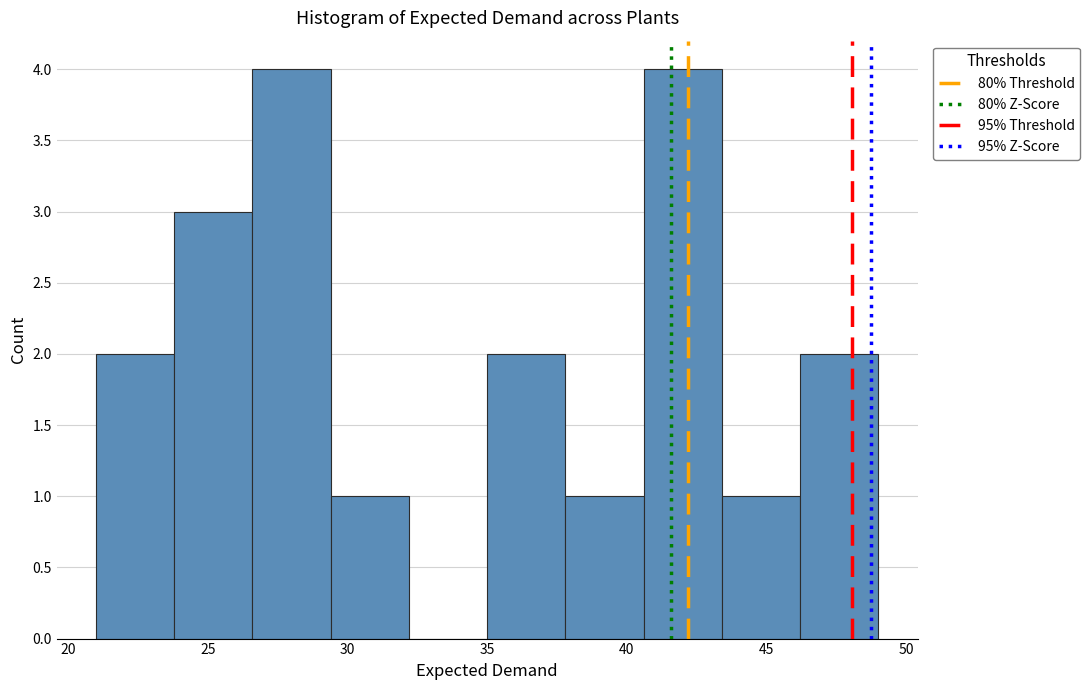

What is the height of the bar covering 26.6 to 29.4 on the x-axis? Neither the bar edges nor the heights are printed on the chart, so give them approximately, as read against the axes.

4